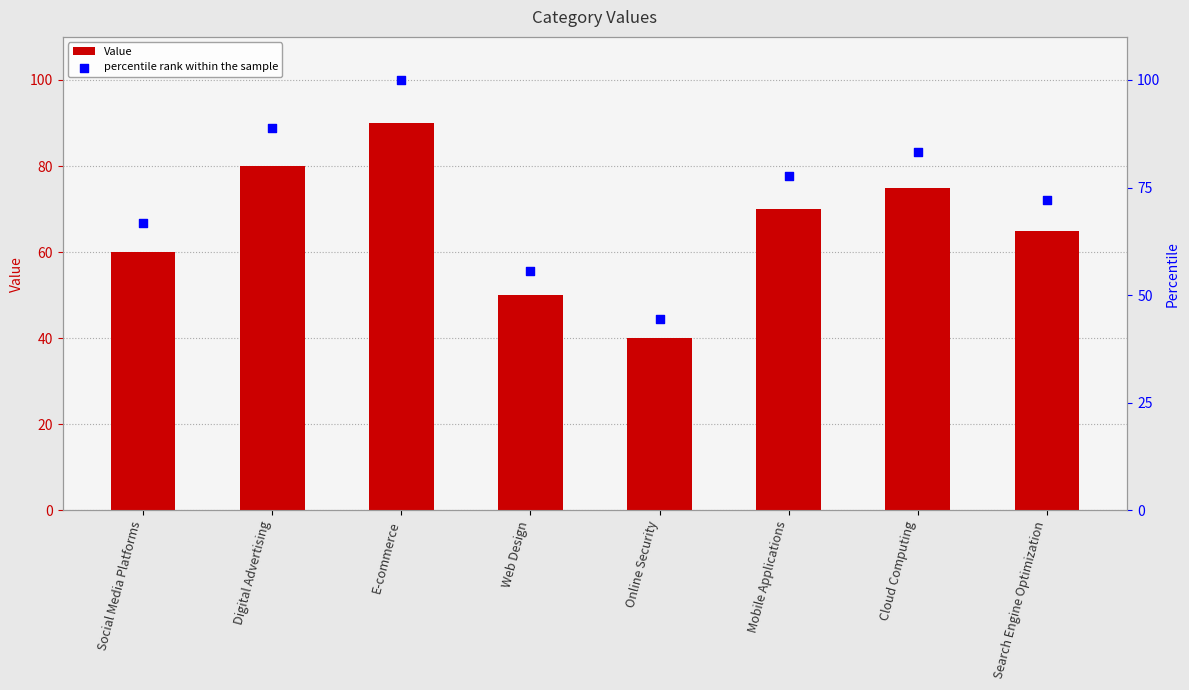

At which category is the sum across all series the highest?

E-commerce